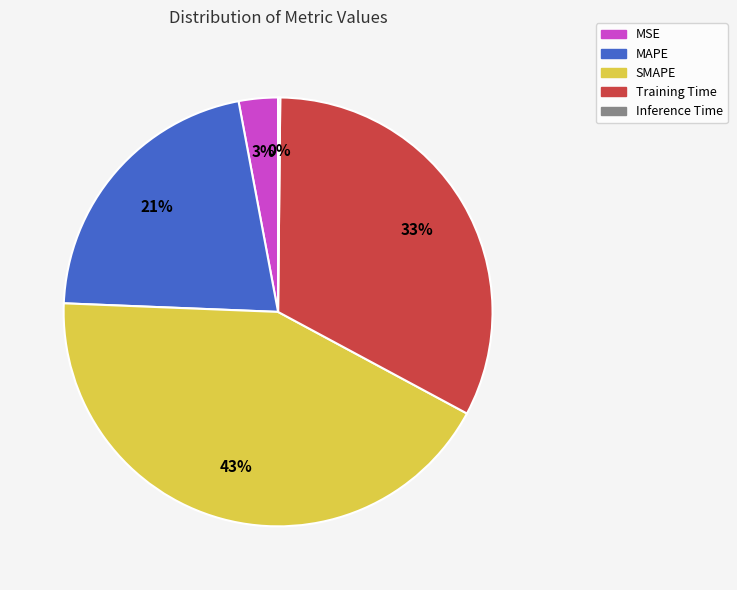

True or false: MAPE accounts for 31% of the total.

False